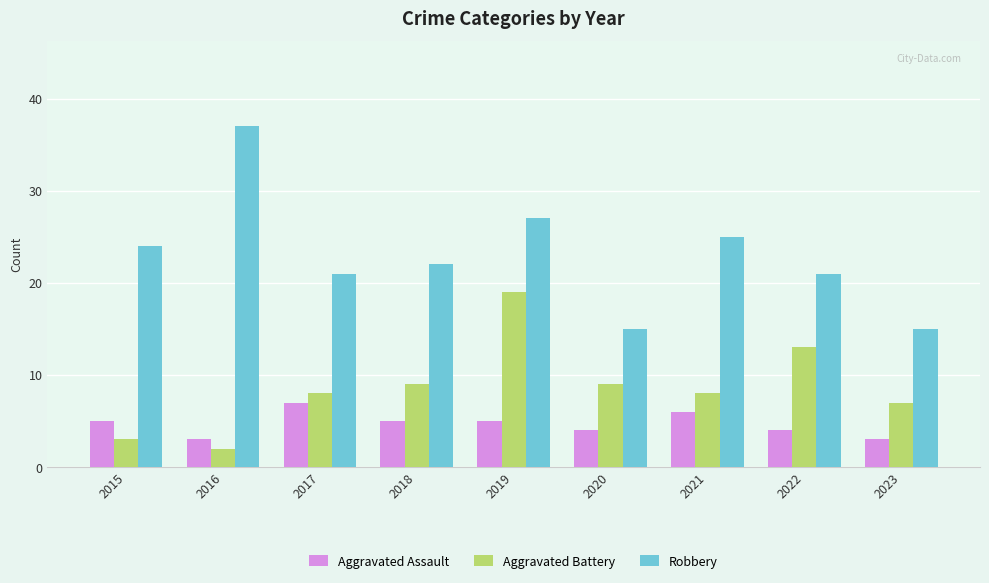

At how many categories does at least one series exceed 23?

4